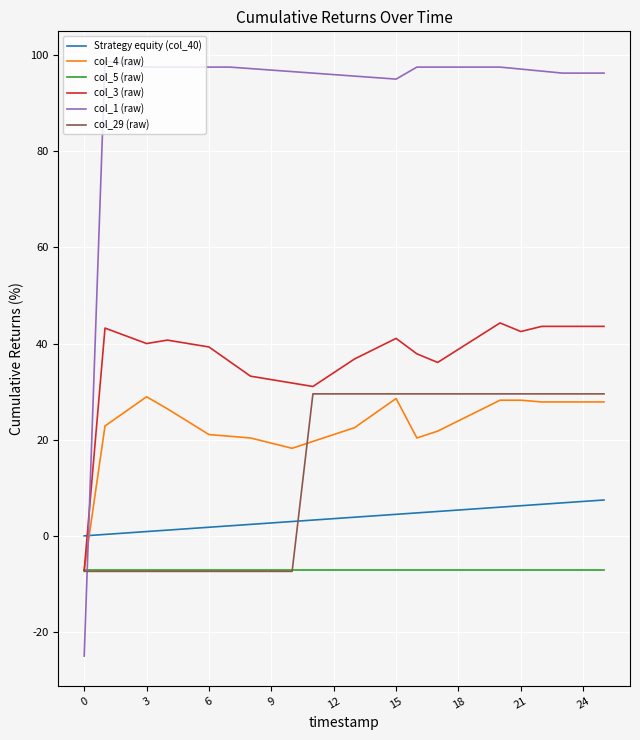

Which series has the largest total across all categories?

col_1 (raw)